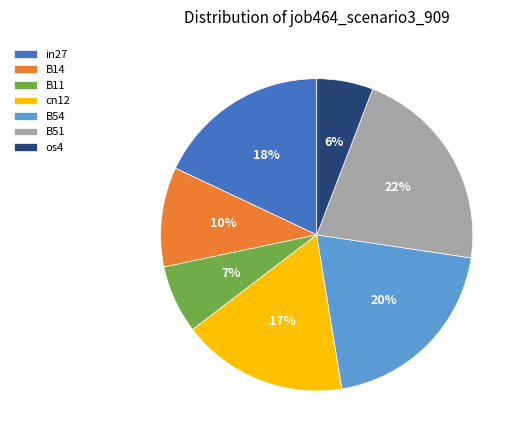

To the nearest percent, what is the average slice percentage?

14%